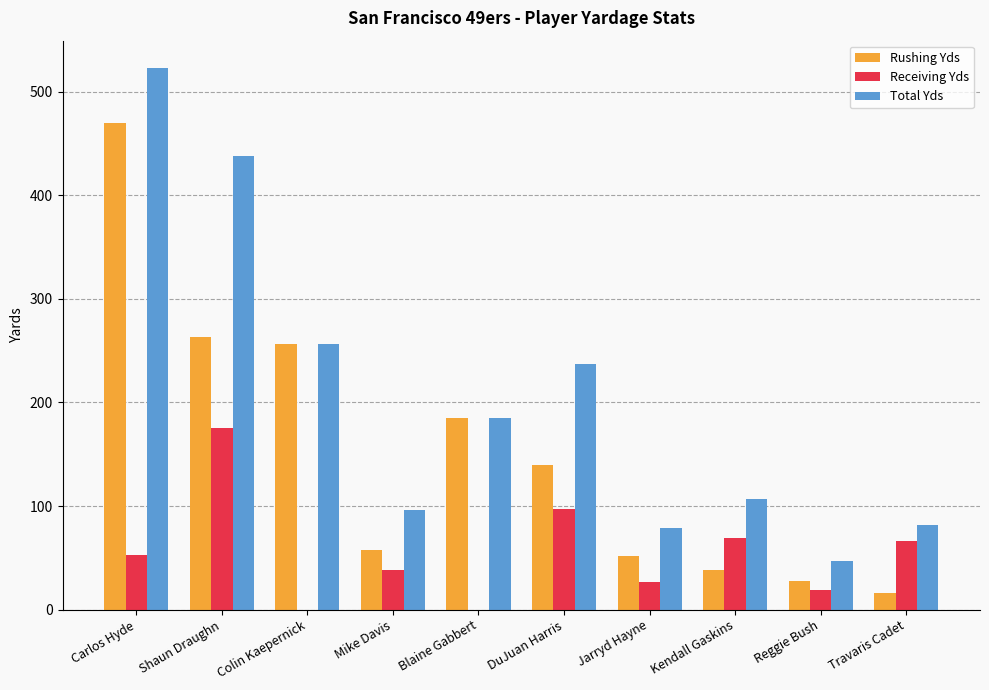

What is the total value across all series at Mike Davis?

192